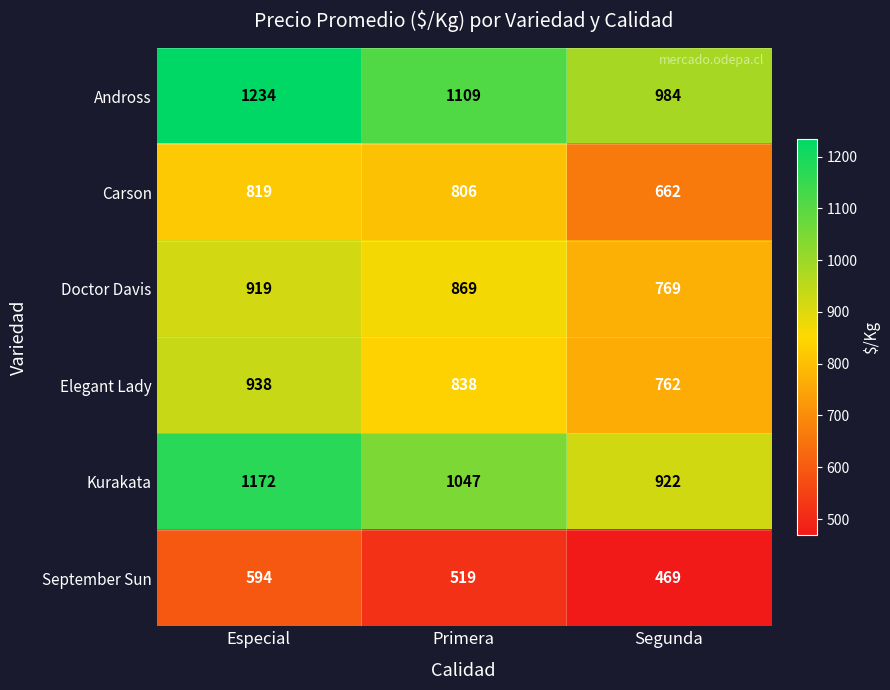

What is the difference between the maximum and minimum values in the Doctor Davis series?

150